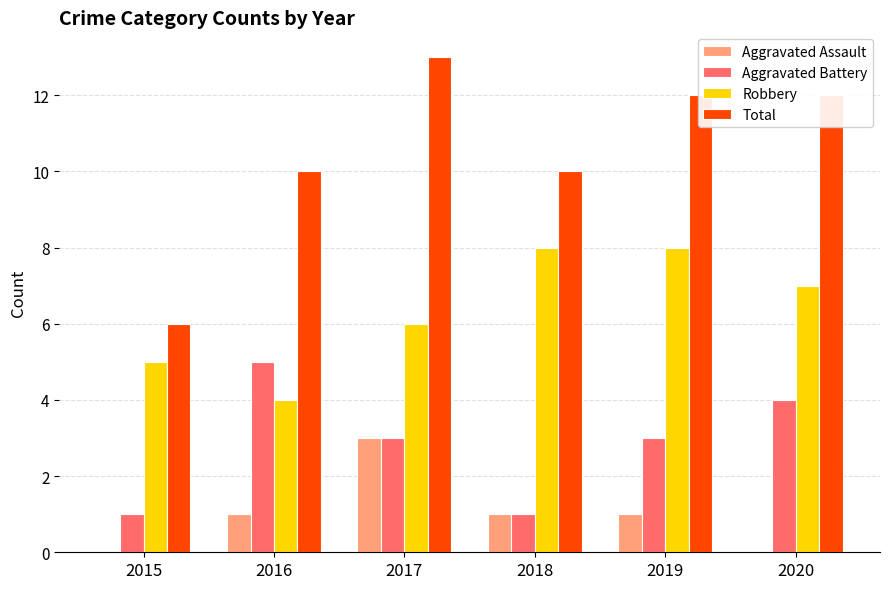

What is the maximum value for Robbery?

8